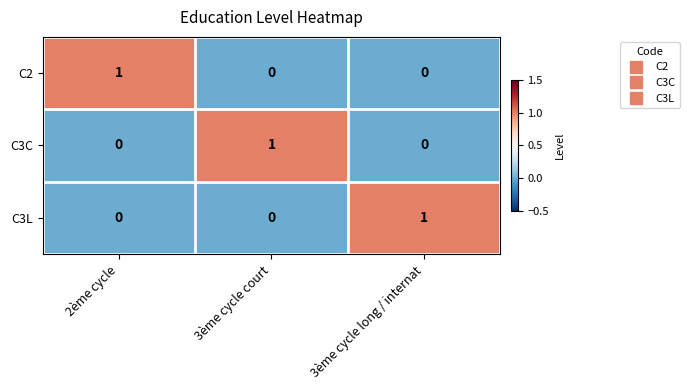

What is the spread (max minus min) of values at 3ème cycle long / internat?

1